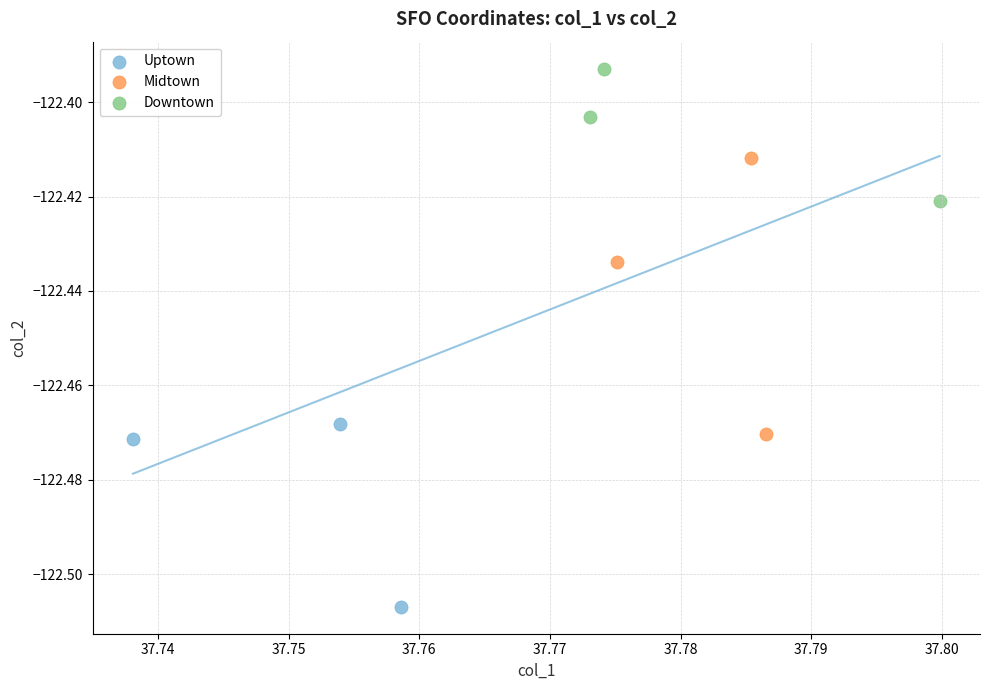

Which series contains the lowest Y value?

Uptown